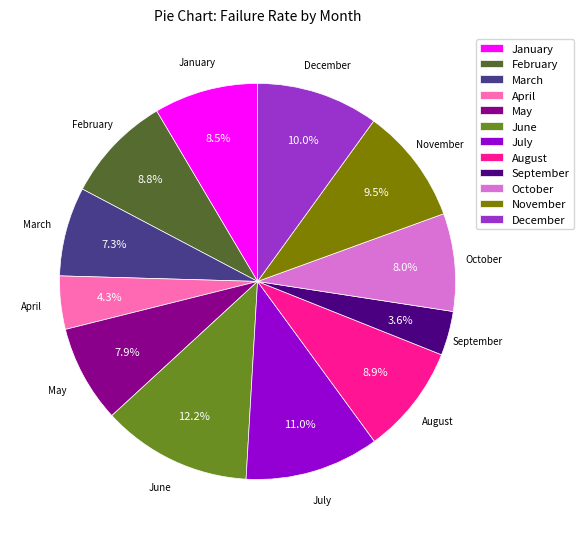

What is the largest slice in the pie chart?

June